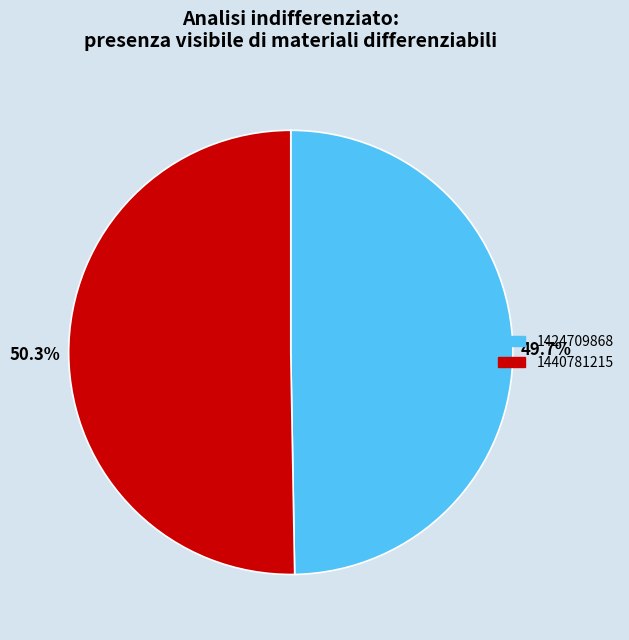

To the nearest percent, what is the difference between the largest and smallest slice percentages?

1%